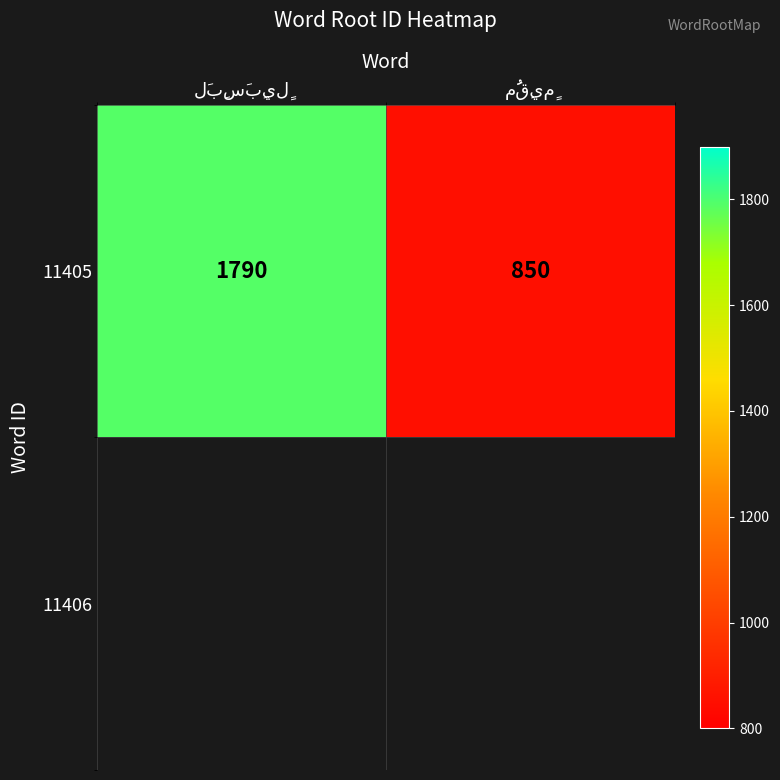

Approximately how many times larger is the value at مُقِيمٍ compared to لَبِسَبِيلٍ?

0.5